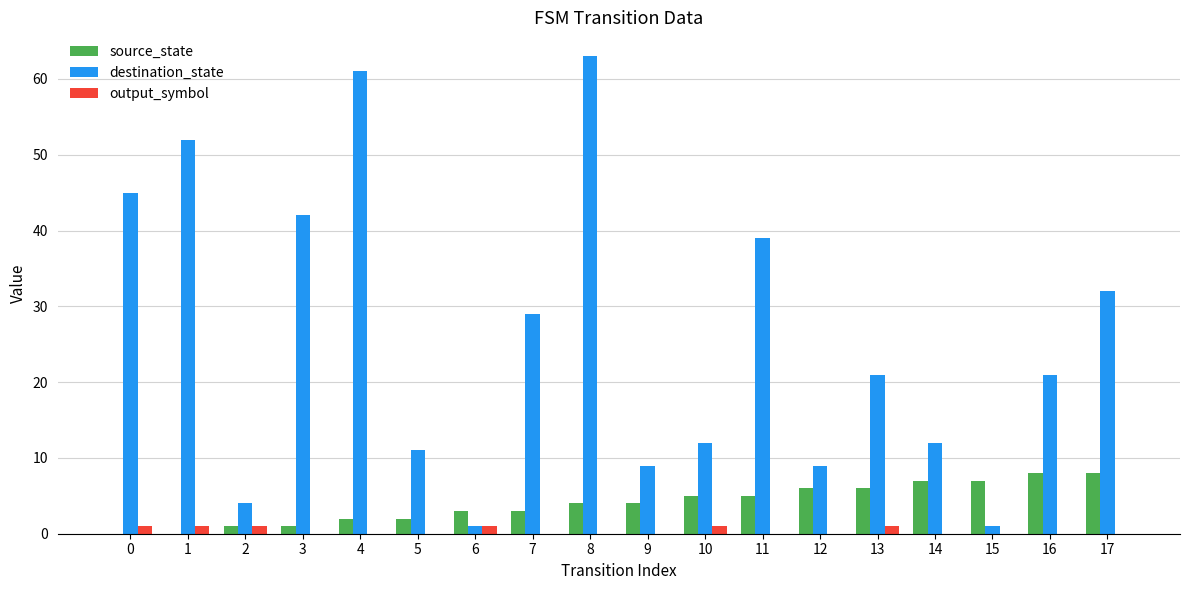

Reading left to right, transcribe all the data shown in this chart.

source_state: 0=0	1=0	2=1	3=1	4=2	5=2	6=3	7=3	8=4	9=4	10=5	11=5	12=6	13=6	14=7	15=7	16=8	17=8
destination_state: 0=45	1=52	2=4	3=42	4=61	5=11	6=1	7=29	8=63	9=9	10=12	11=39	12=9	13=21	14=12	15=1	16=21	17=32
output_symbol: 0=1	1=1	2=1	3=0	4=0	5=0	6=1	7=0	8=0	9=0	10=1	11=0	12=0	13=1	14=0	15=0	16=0	17=0